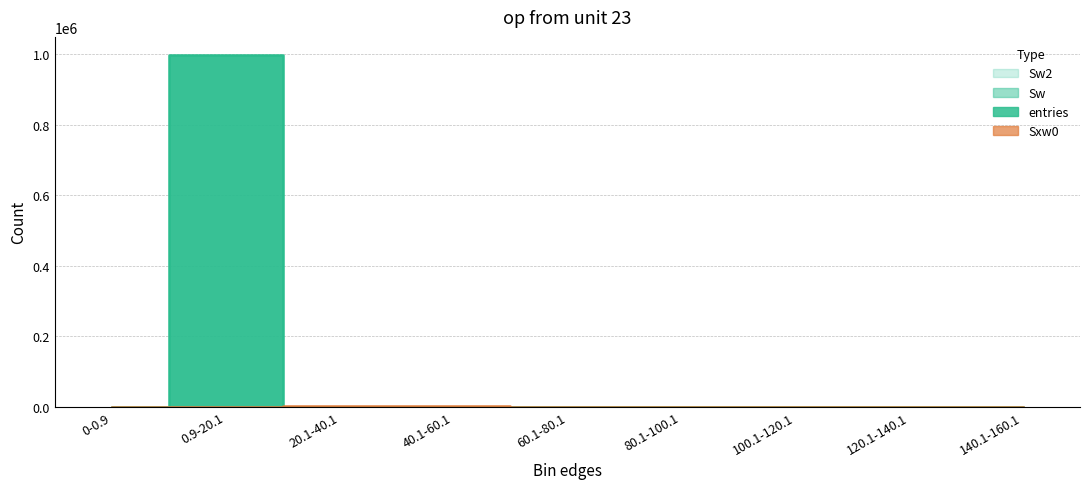

Reading right to left, transcribe all the data shown in this chart.

entries: 140.1-160.1=2	120.1-140.1=1	100.1-120.1=2	80.1-100.1=7	60.1-80.1=11	40.1-60.1=45	20.1-40.1=526	0.9-20.1=999406	0-0.9=0
Sxw0: 140.1-160.1=253	120.1-140.1=113	100.1-120.1=166	80.1-100.1=518	60.1-80.1=539	40.1-60.1=1234	20.1-40.1=3118	0.9-20.1=0	0-0.9=0